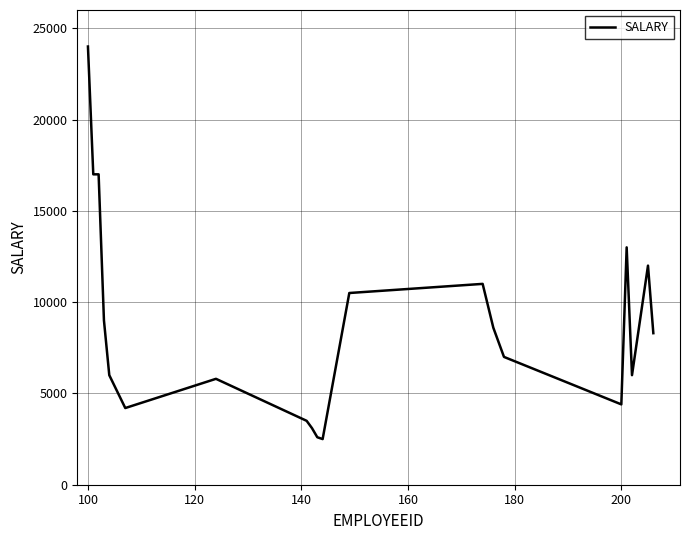

What is the difference between the maximum and minimum values?

21500